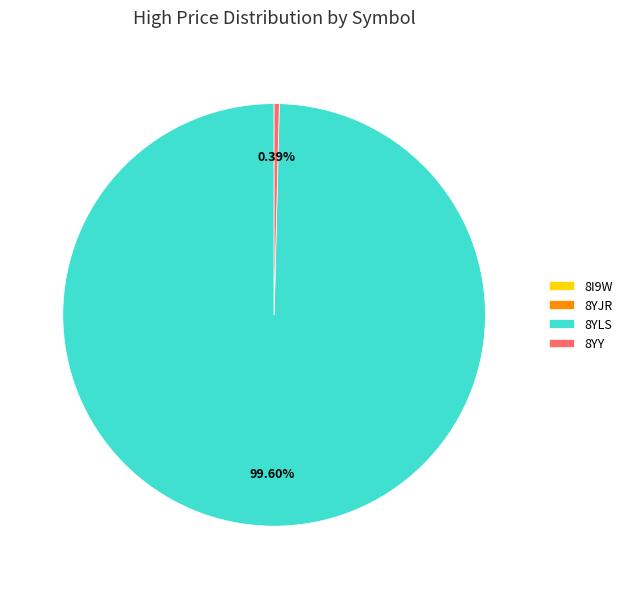

What portion of the pie excludes 8YLS?

0.4%